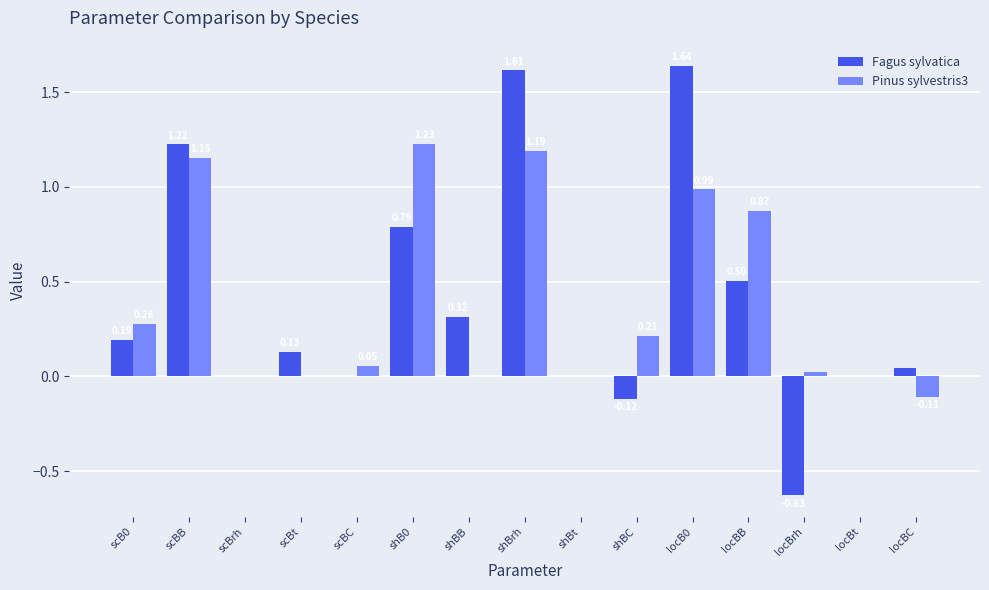

Which series has the largest total across all categories?

Pinus sylvestris3